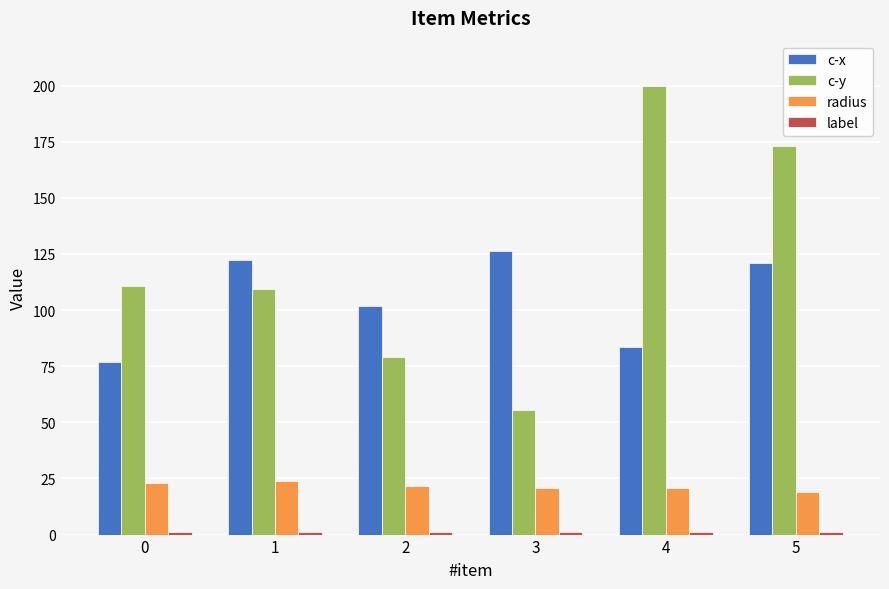

The c-y series shows 55.3 at 3. True or false?

True